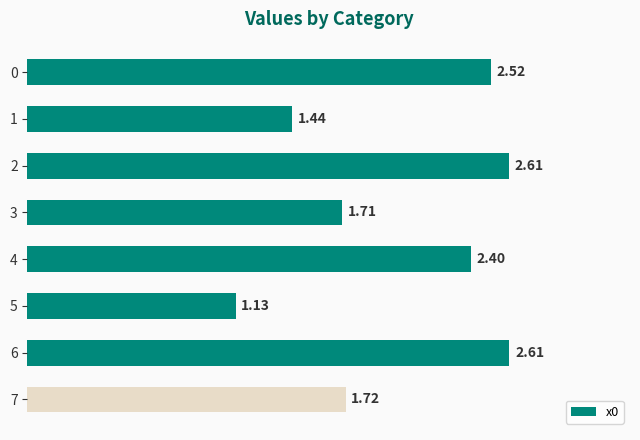

Which label corresponds to the largest value in the chart?

6